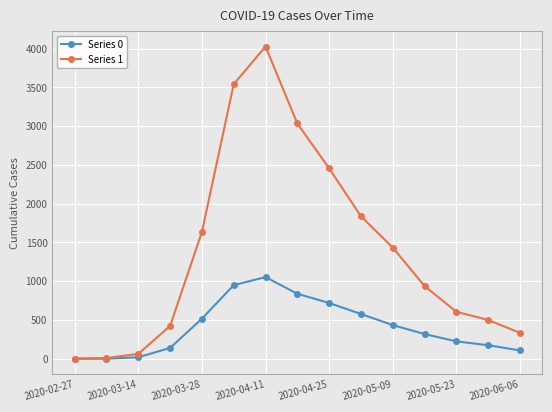

What are all the series names shown in the legend?

Series 0, Series 1